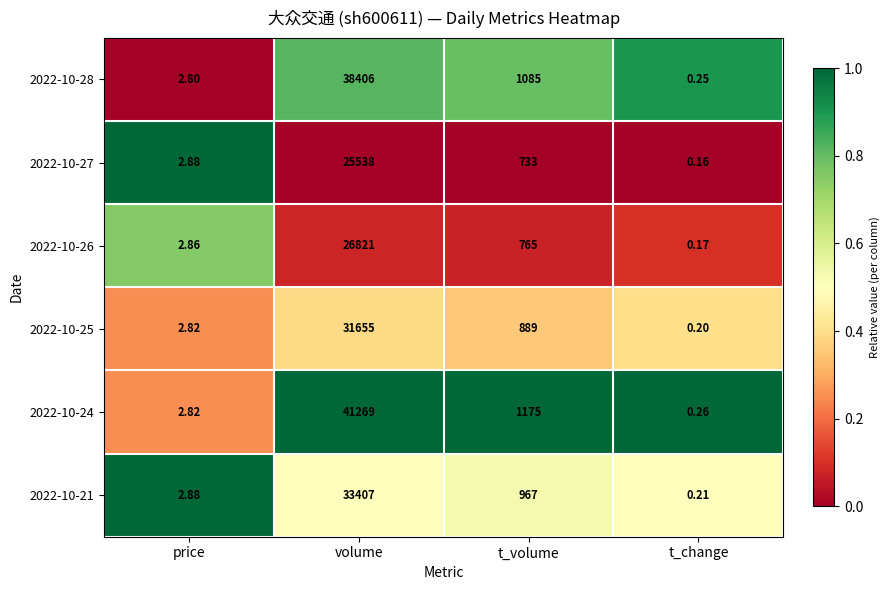

Which label corresponds to the smallest value in the chart?

t_change